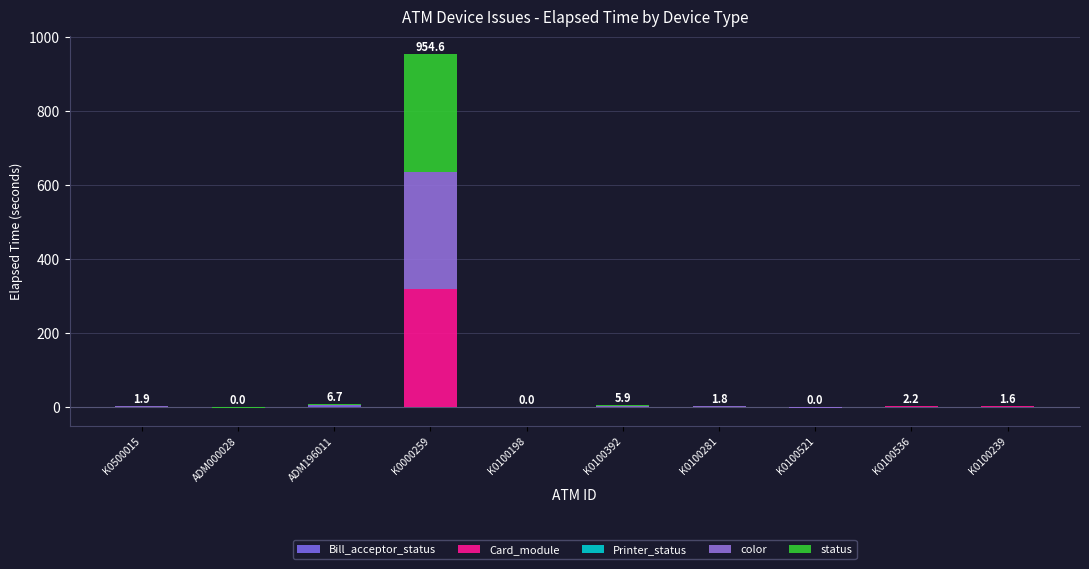

Which series changed the most between ADM196011 and K0000259?

Card_module